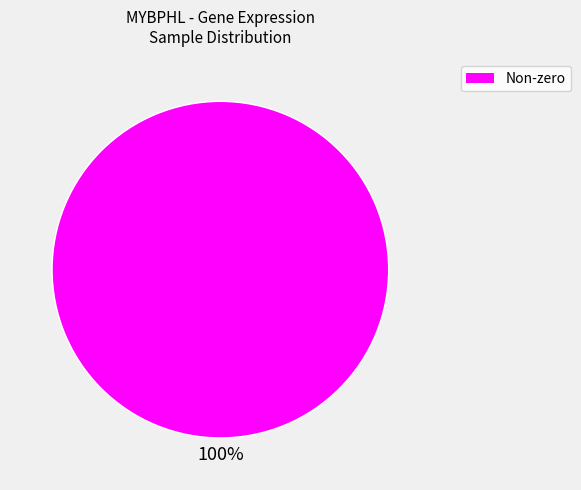

How many segments does this pie chart have?

1